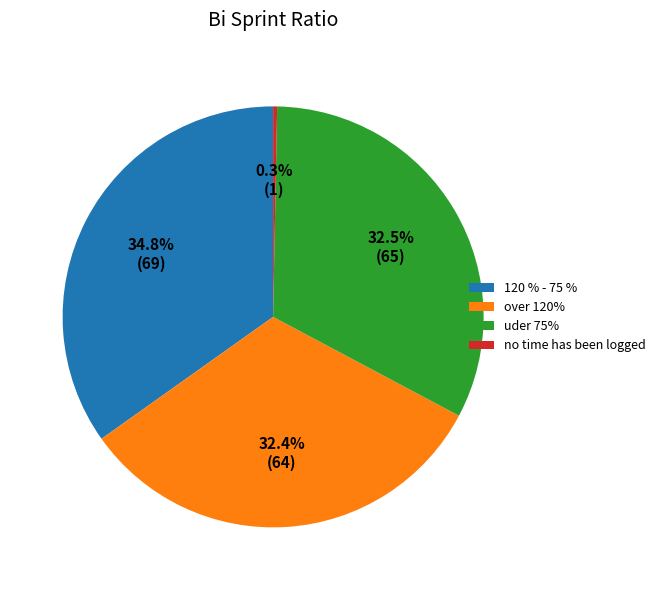

What percentage is NOT represented by over 120%?

67.6%